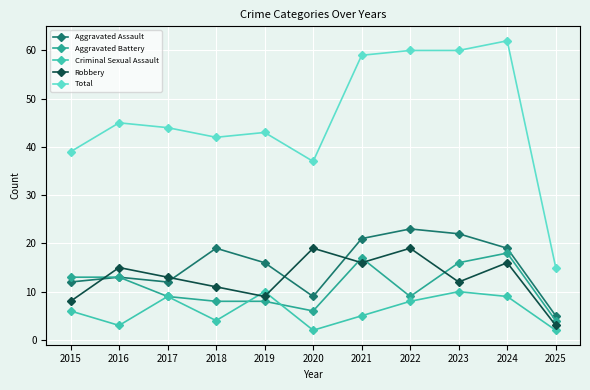

Is this an area chart (filled region under the line)?

No